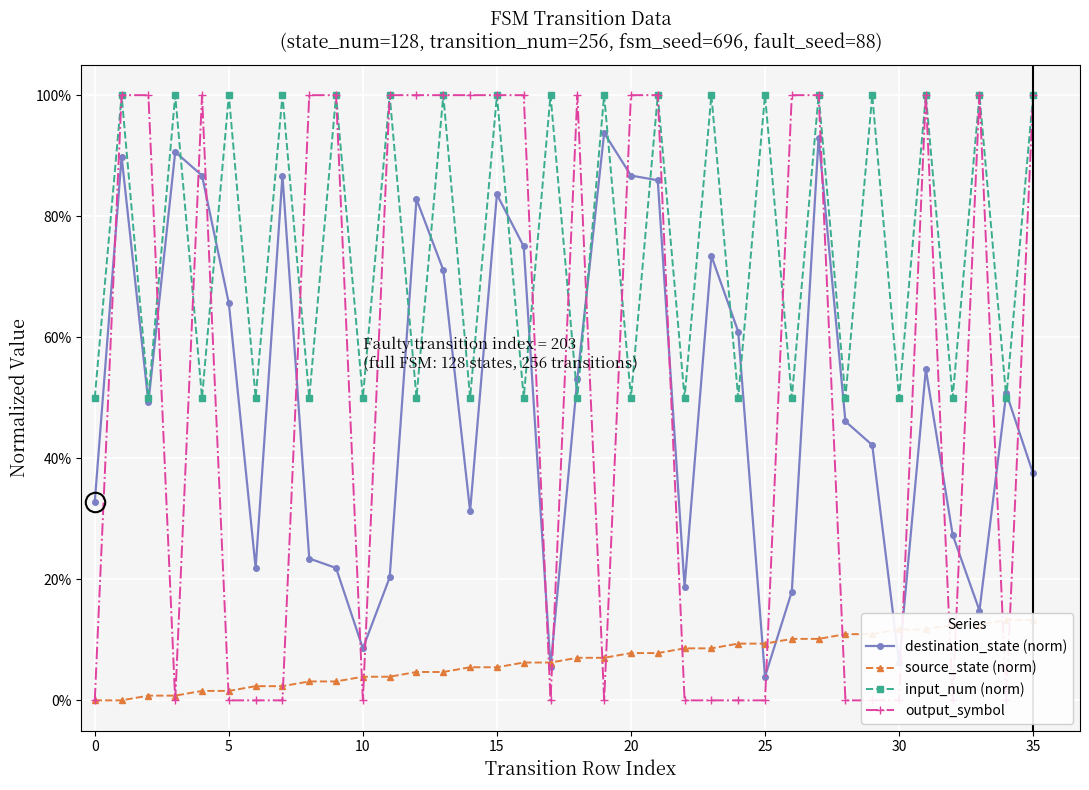

List the series in order of their peak value, lowest first.

source_state (norm), destination_state (norm), input_num (norm), output_symbol